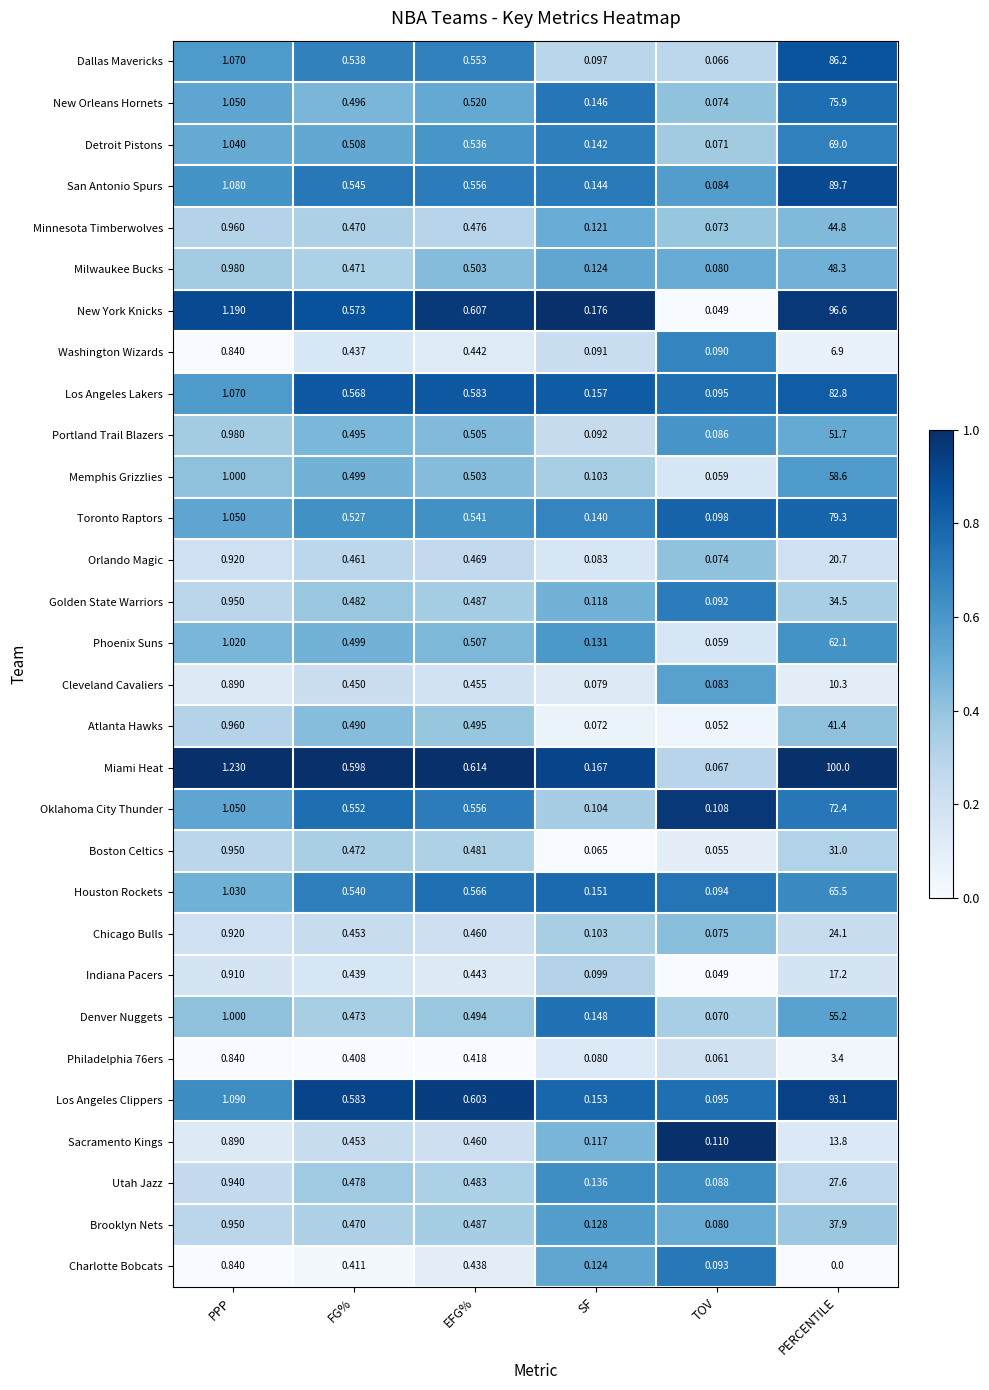

Which category has the highest value in the Philadelphia 76ers series?

PERCENTILE